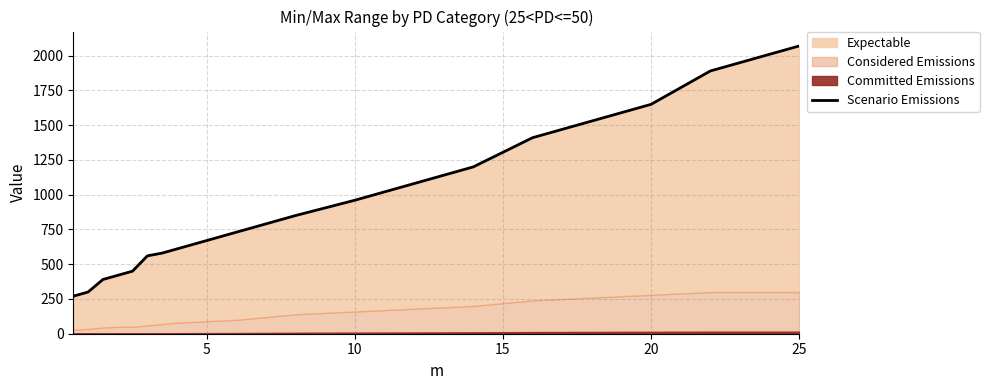

Where is the data nearest to the value 1170?

14